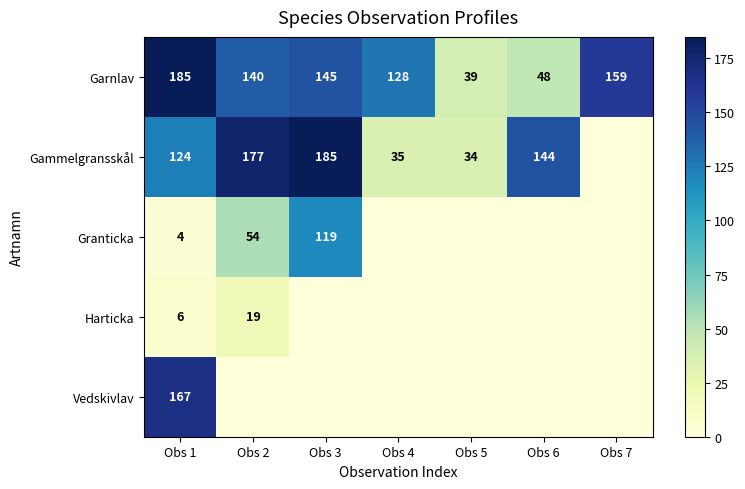

What is the sum of the Garnlav values at Obs 6 and Obs 1?

233